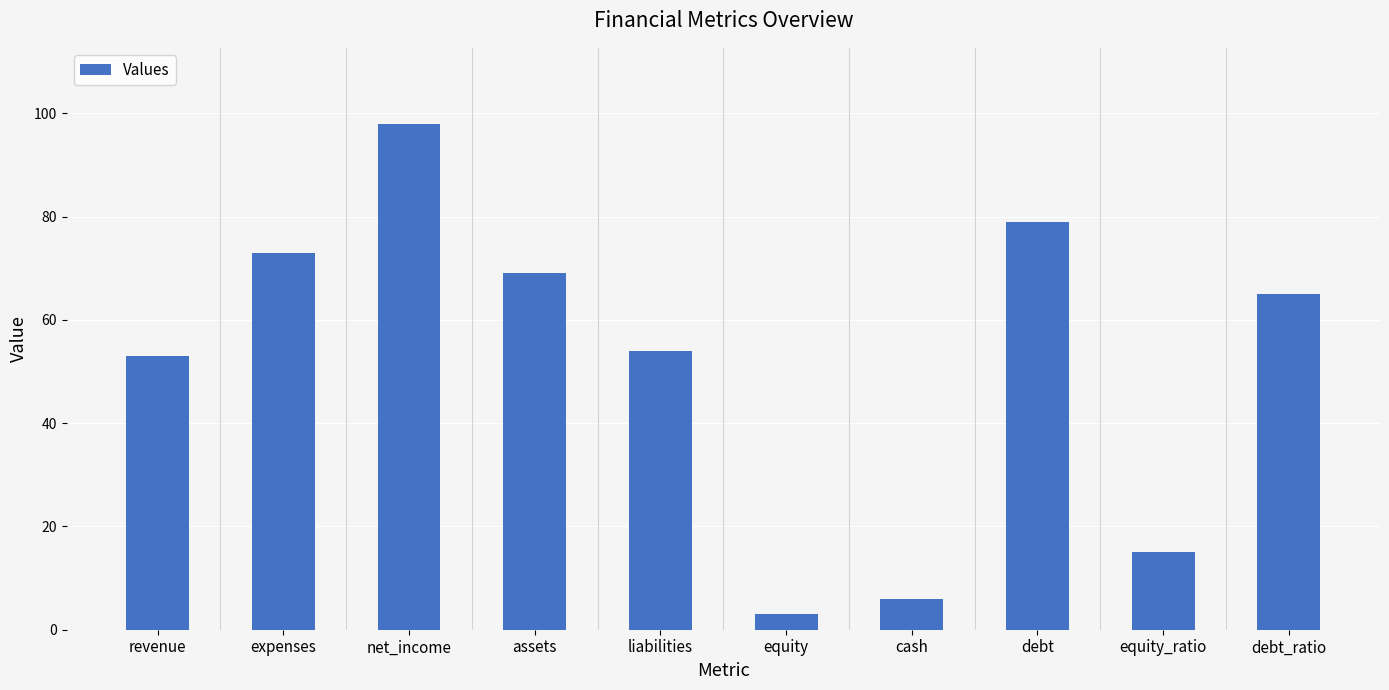

What is the label of the 6th bar from the right?

liabilities